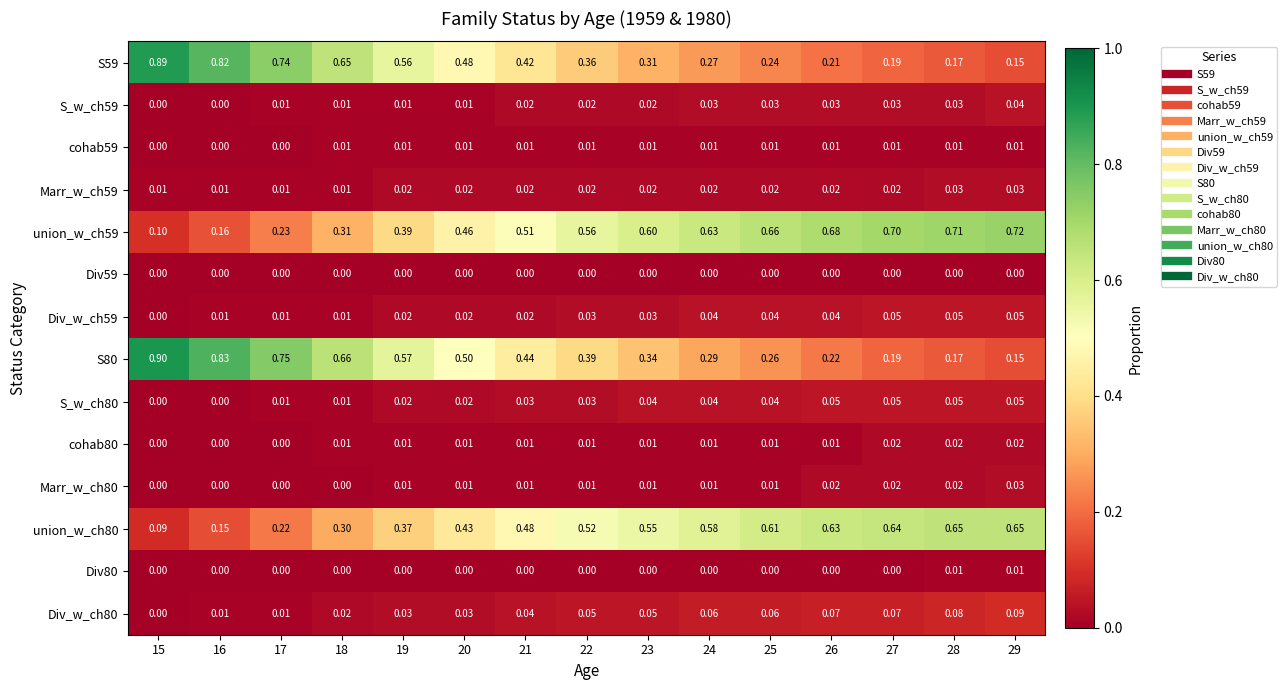

Which has a higher value, 25 or 19?

19